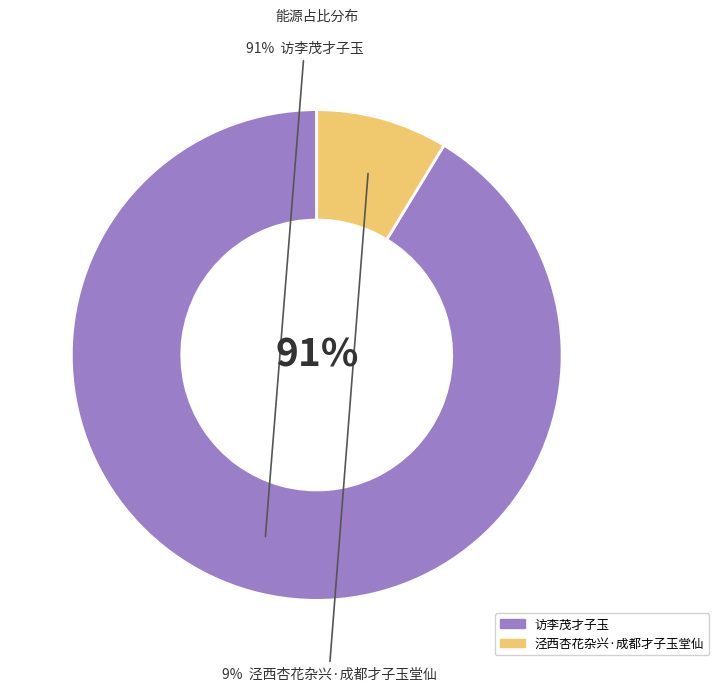

Is the sum of 访李茂才子玉 and 泾西杏花杂兴·成都才子玉堂仙 greater than half?

Yes